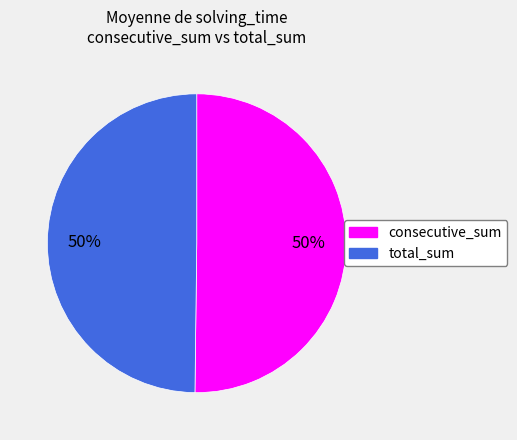

To the nearest percent, what is the average slice percentage?

50%